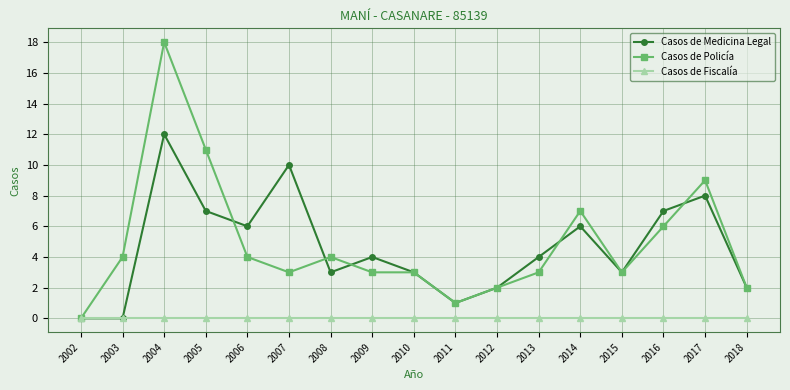

The Casos de Medicina Legal series shows 8 at 2006. True or false?

False